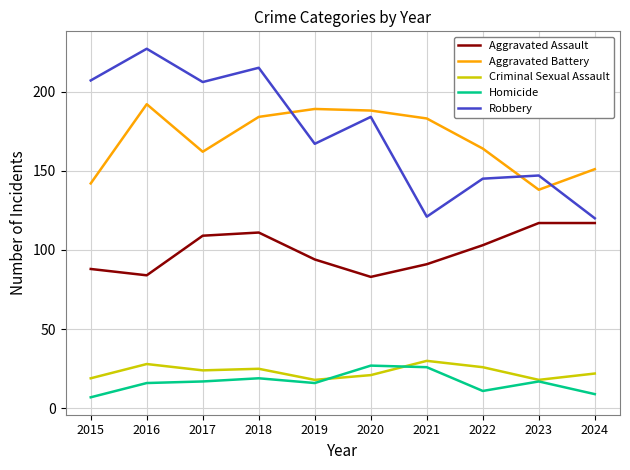

Is this an area chart (filled region under the line)?

No